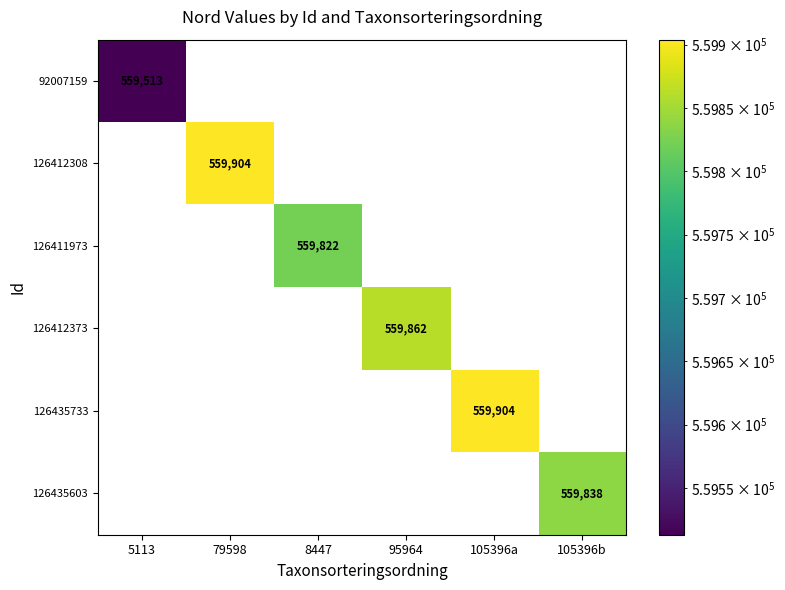

True or false: 92007159 has a value of 851144.5 at 5113.

False